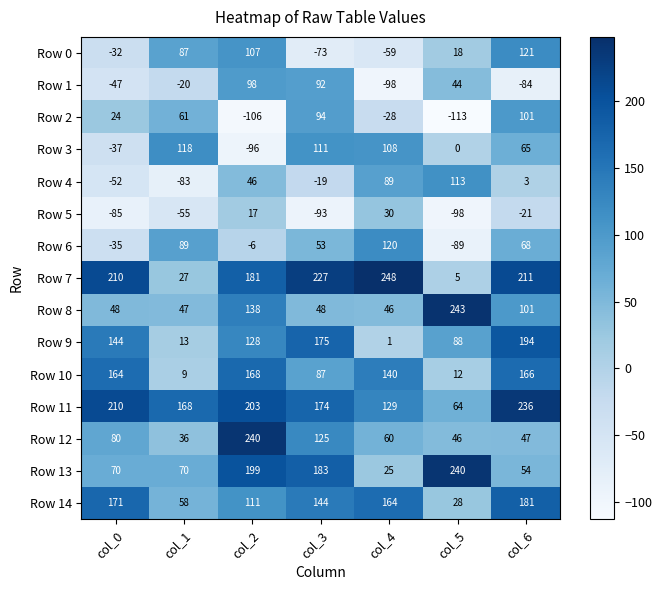

Where does the Row 4 series first go above 3?

col_2